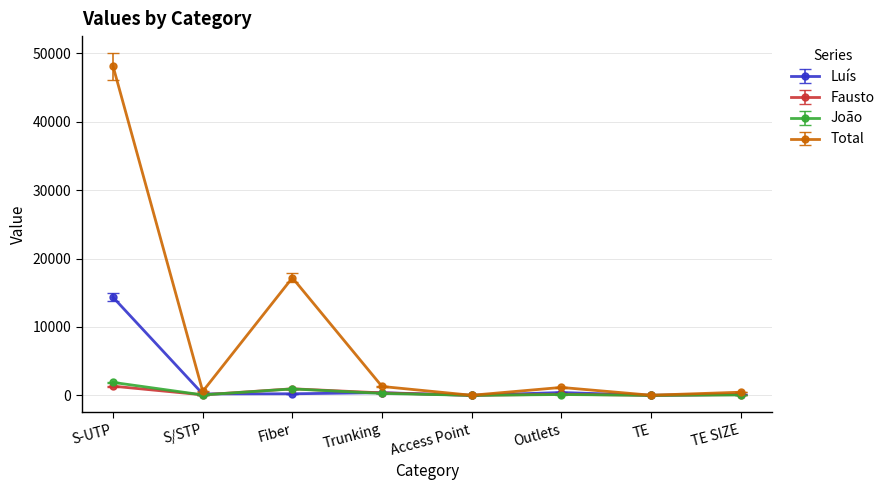

What is the label of the 2nd point from the right?

TE